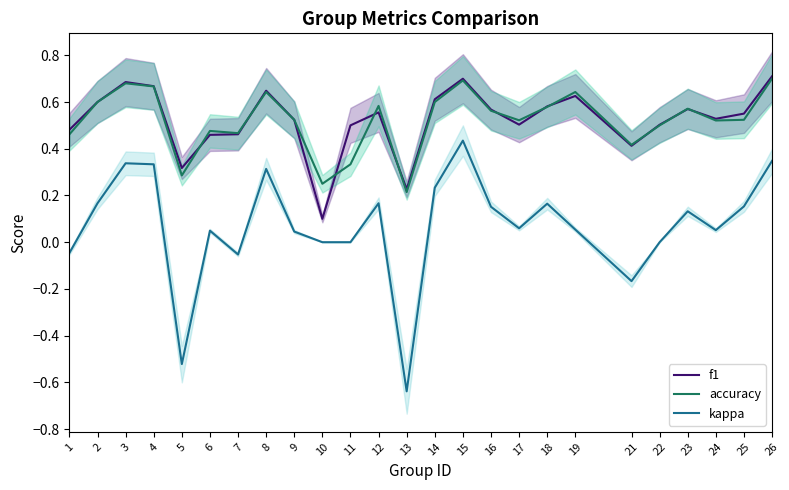

What is the value of the kappa point at the 24th from the left?

0.2